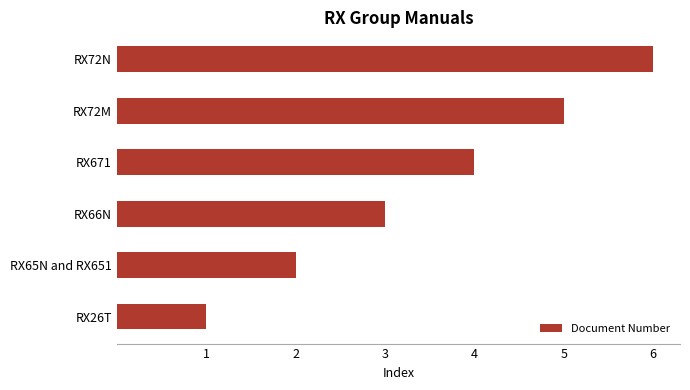

At which category does the chart reach its peak across all series?

RX72N